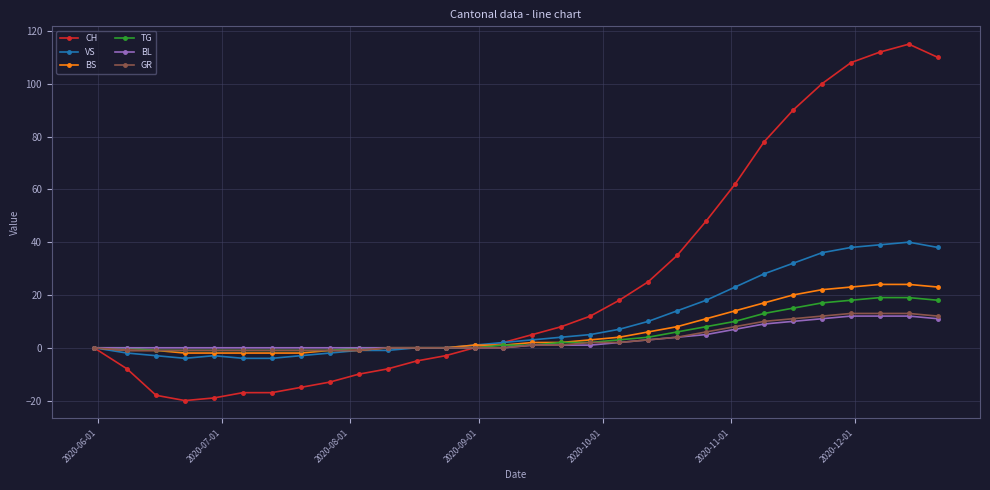

What is the value of the VS point at the 6th from the left?

-4